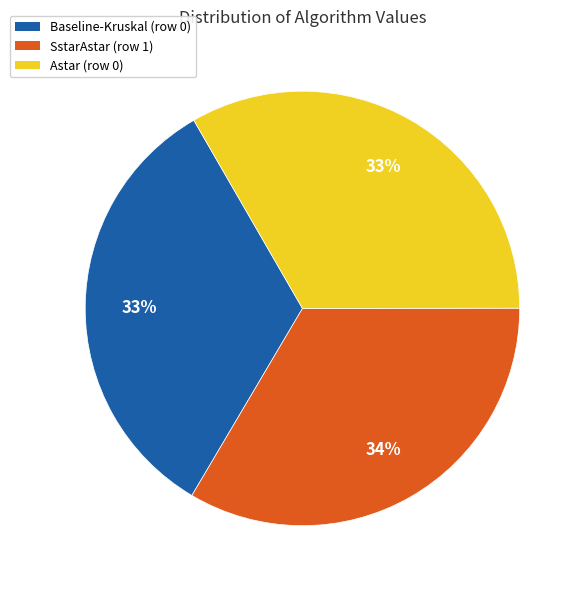

Approximately how many times larger is the value at Astar (row 0) compared to SstarAstar (row 1)?

1.0